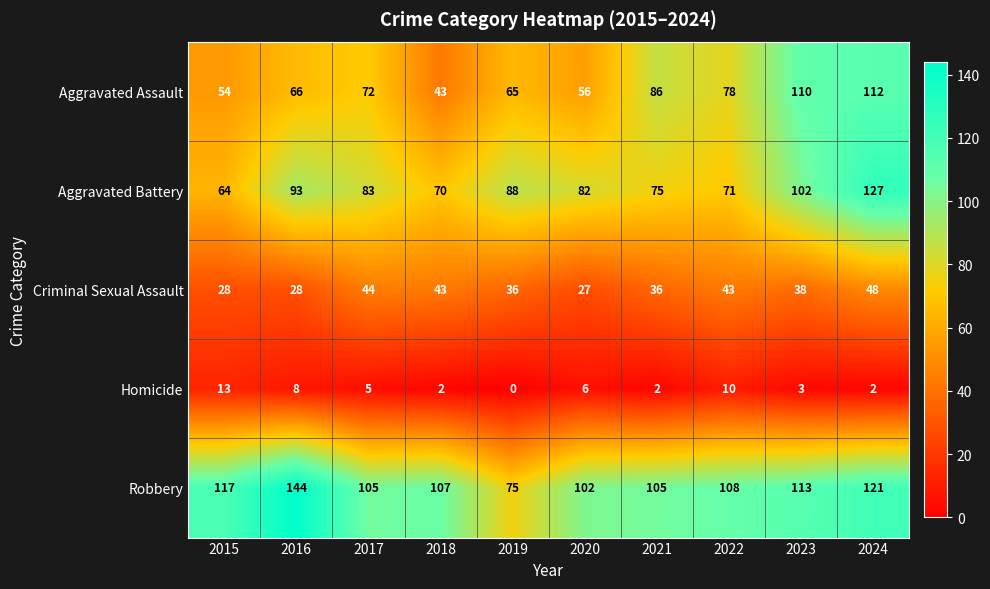

What is the minimum value for Criminal Sexual Assault?

27